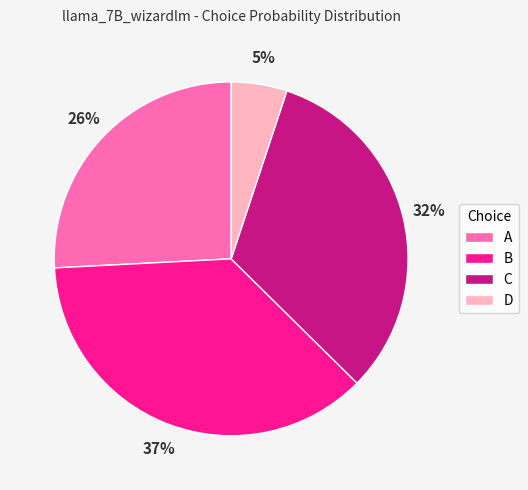

Do B and C together represent more than half of the pie?

Yes